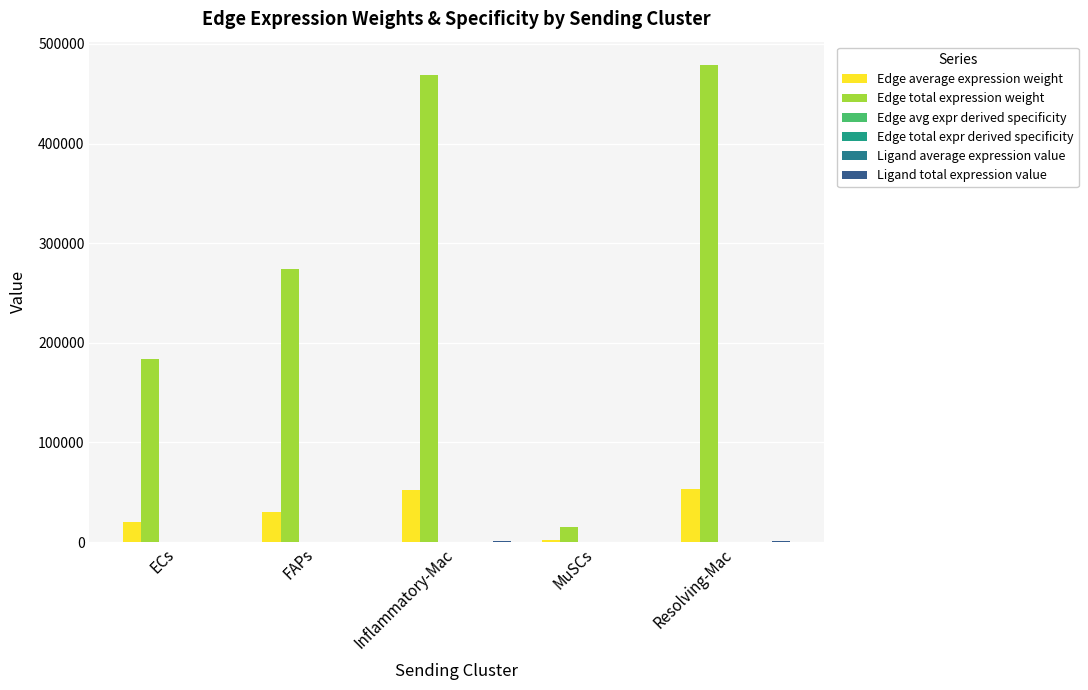

Is it true that Edge total expr derived specificity equals 0.0 at Resolving-Mac?

False